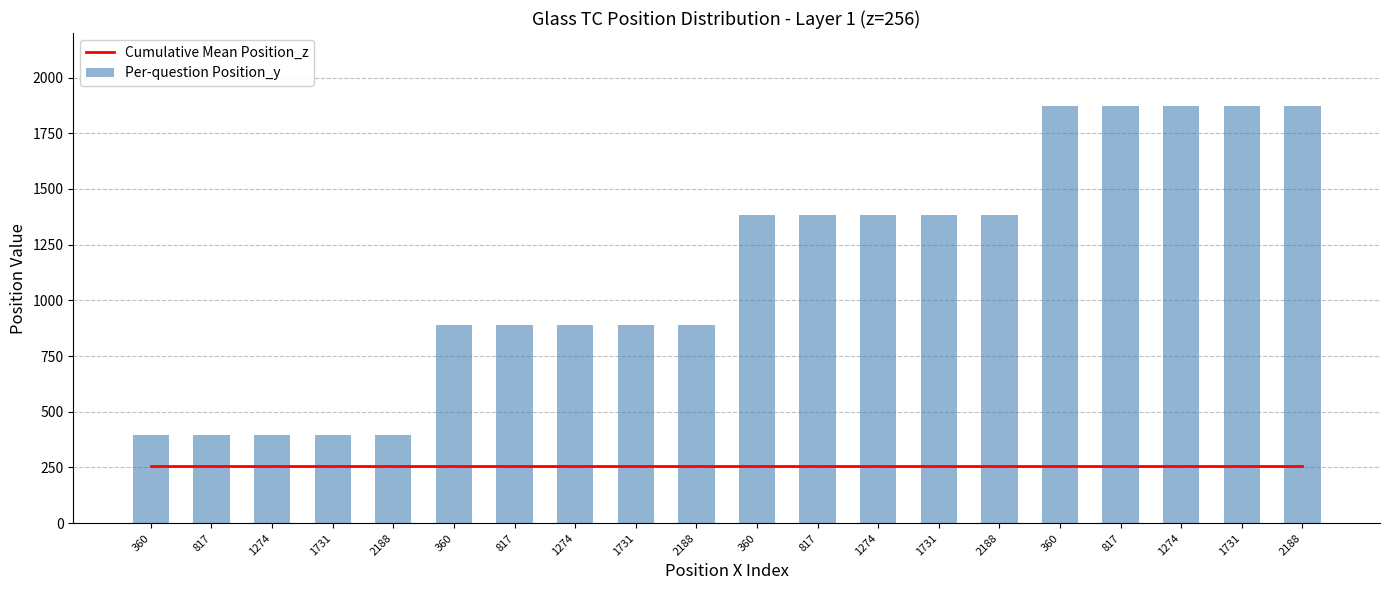

What is the difference between the highest and lowest values at 1274?

139